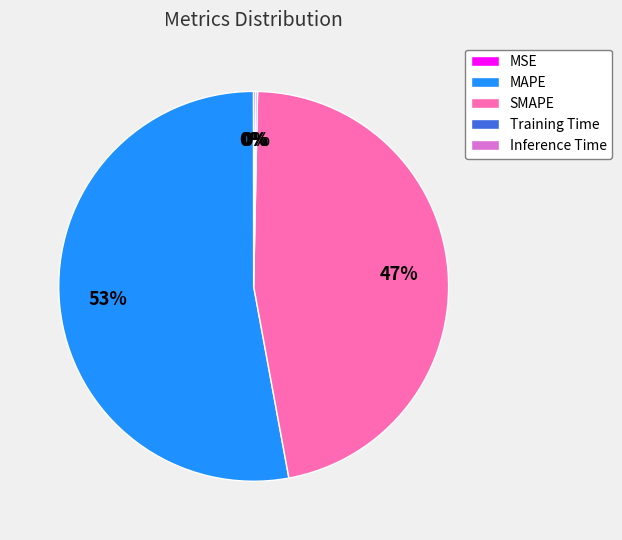

Which slice represents more than half of the pie?

MAPE